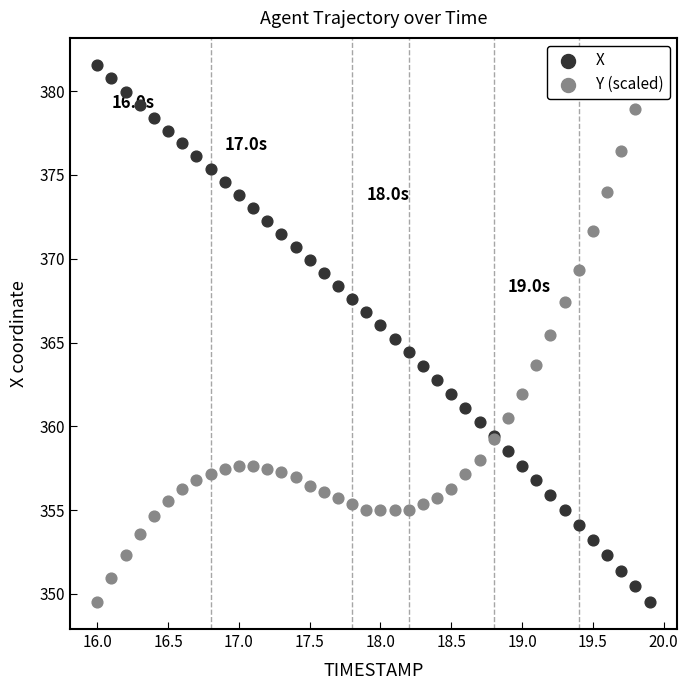

Is the value of X at 18.5 greater than the value of Y (scaled) at 29?

Yes